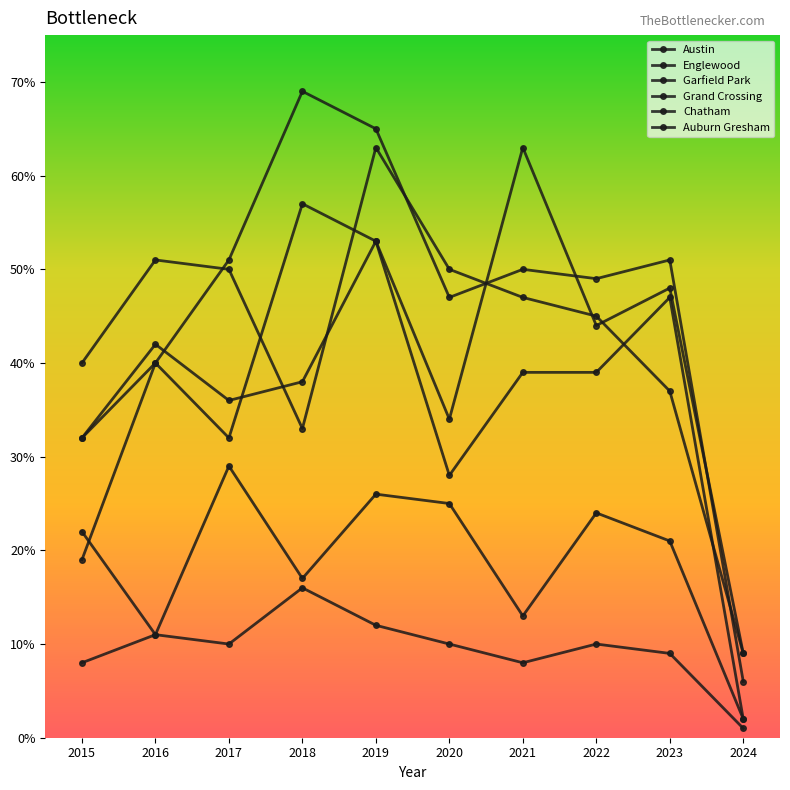

True or false: Chatham and Grand Crossing cross at least once.

False